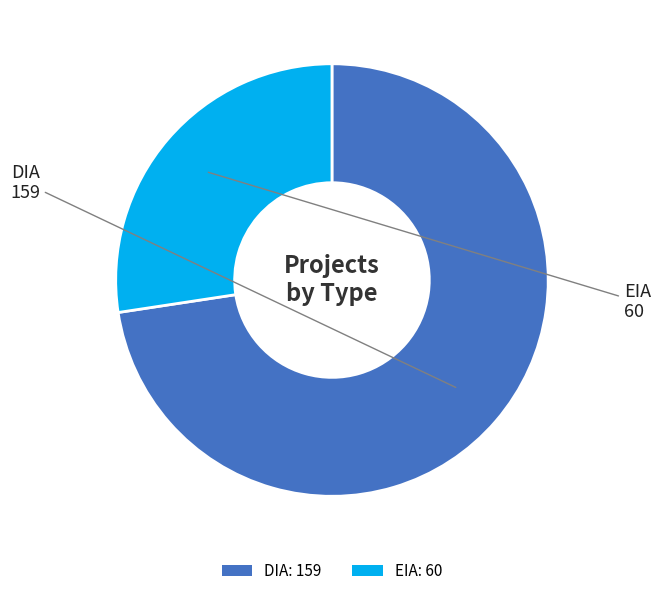

Is it true that EIA is 32% of the pie?

False